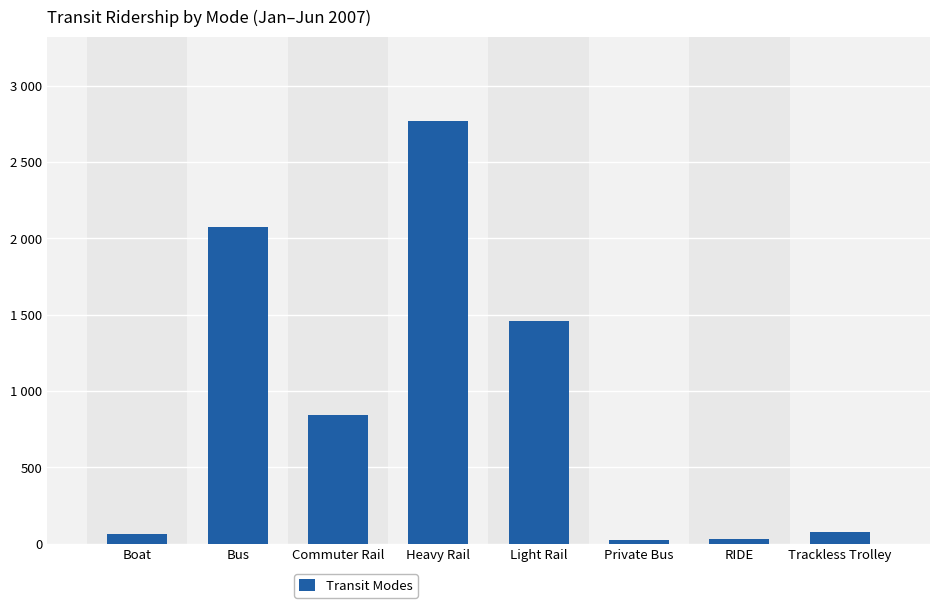

What is the change in value from Boat to RIDE?

-30.8